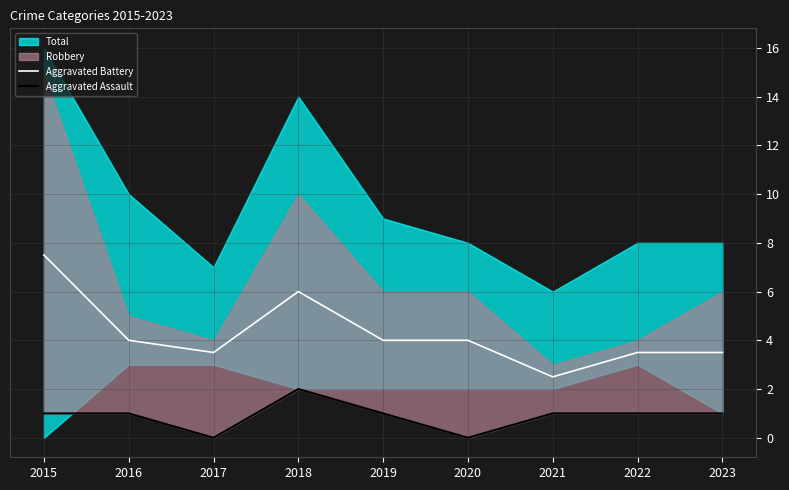

Which category has the highest value in the Aggravated Assault series?

2018